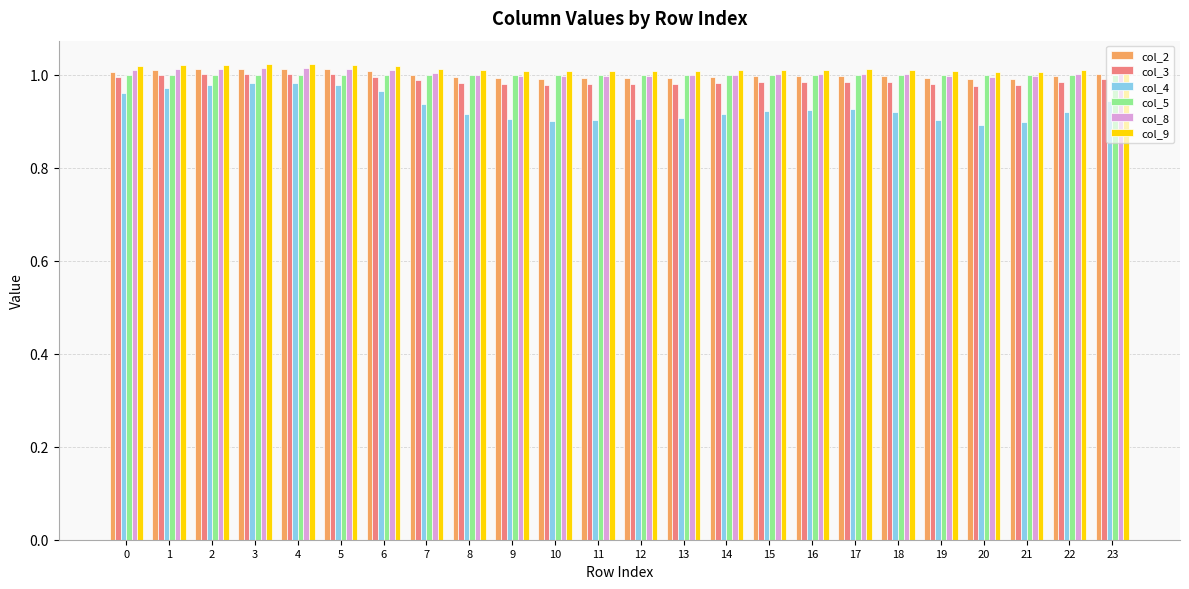

Is the value of col_9 at 13 greater than the value of col_4 at 1?

Yes